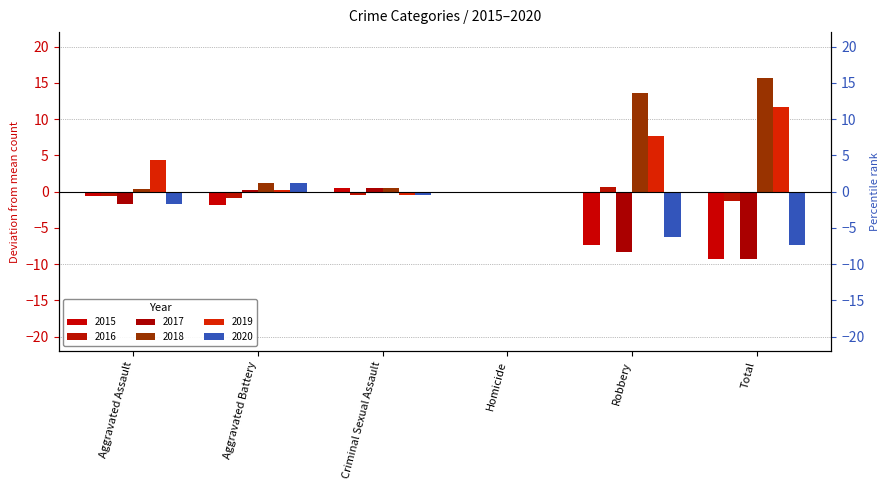

Count the number of categories in the chart.

6